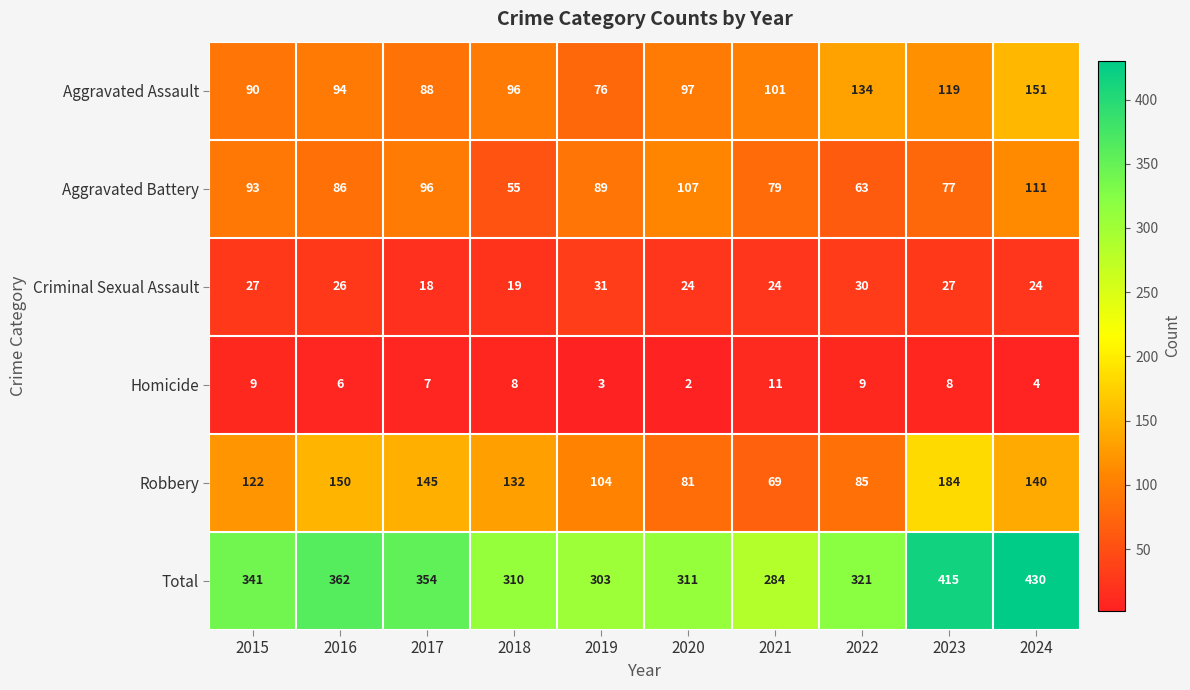

True or false: Homicide has a value of 4 at 2018.

False